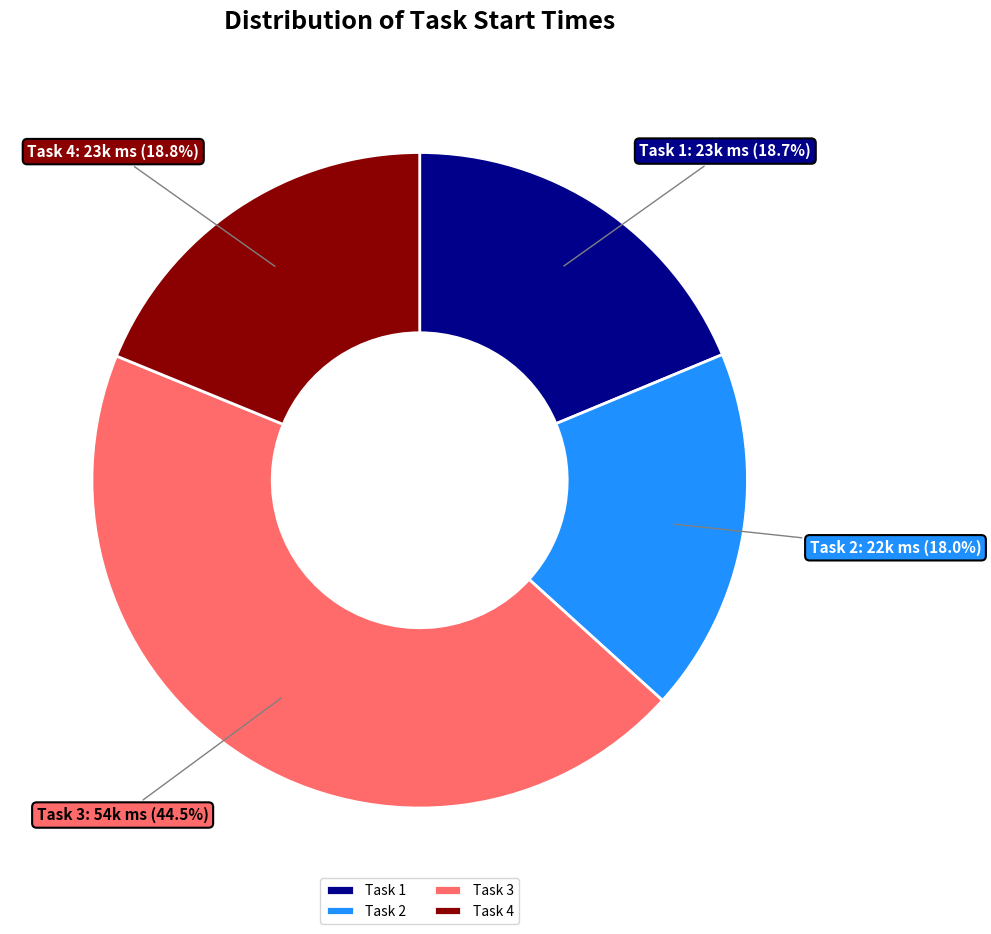

Does any single category account for the majority?

No